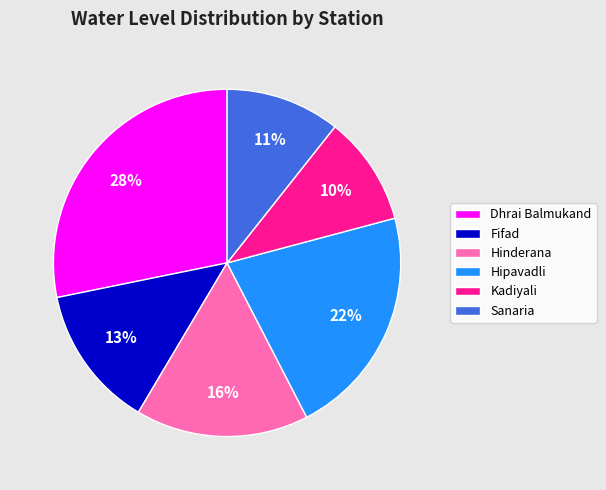

Which has a higher value, Hipavadli or Kadiyali?

Hipavadli